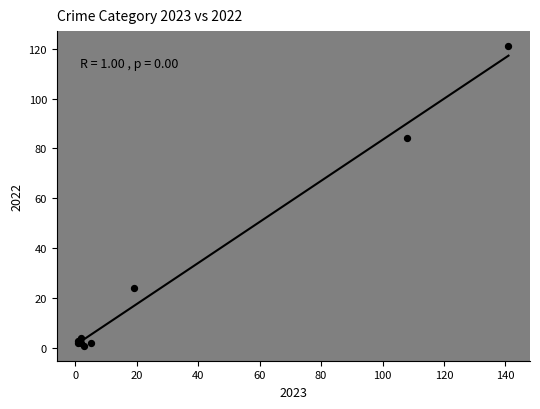

What Y value in the scatter plot is closest to 61?

84